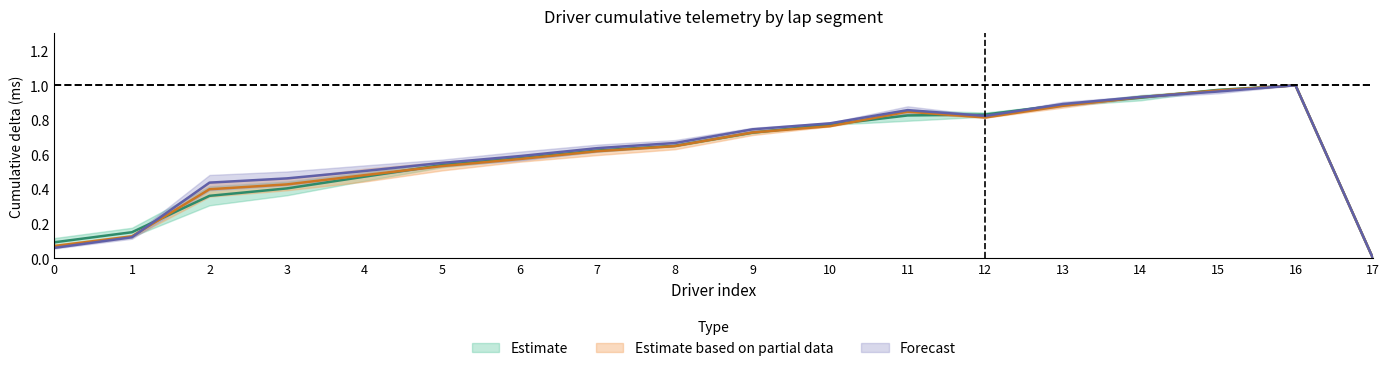

How many lines are shown in the chart?

3